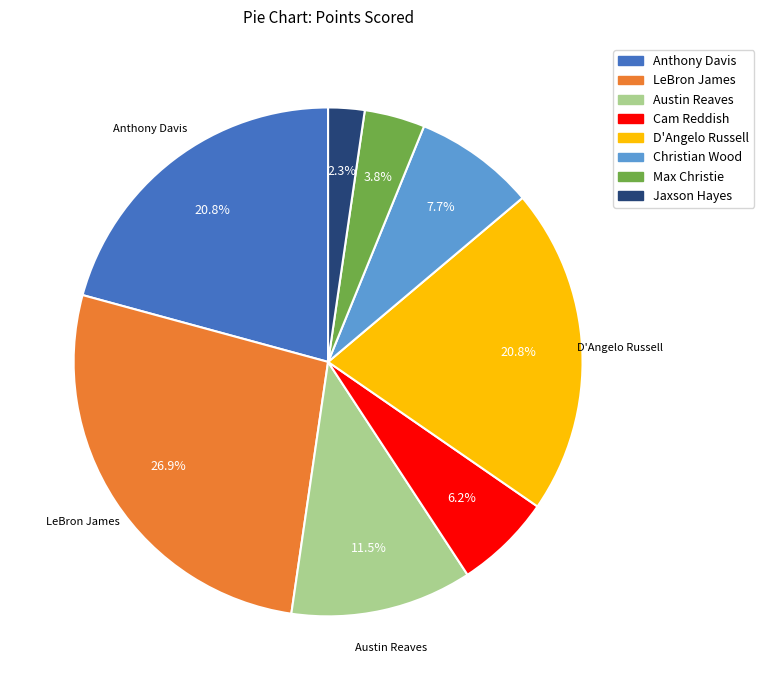

Does D'Angelo Russell account for over 50% of the chart?

No